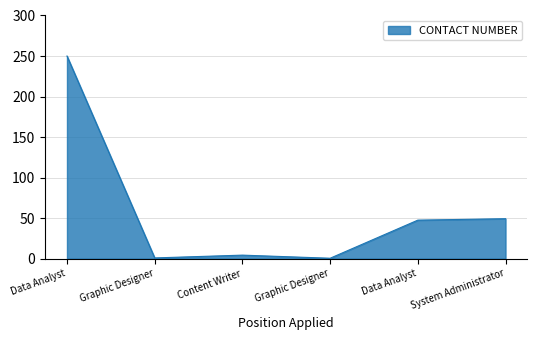

Reading right to left, what are all the values shown in this chart?

49.3	47.5	0.5	4.3	0.9	250.0